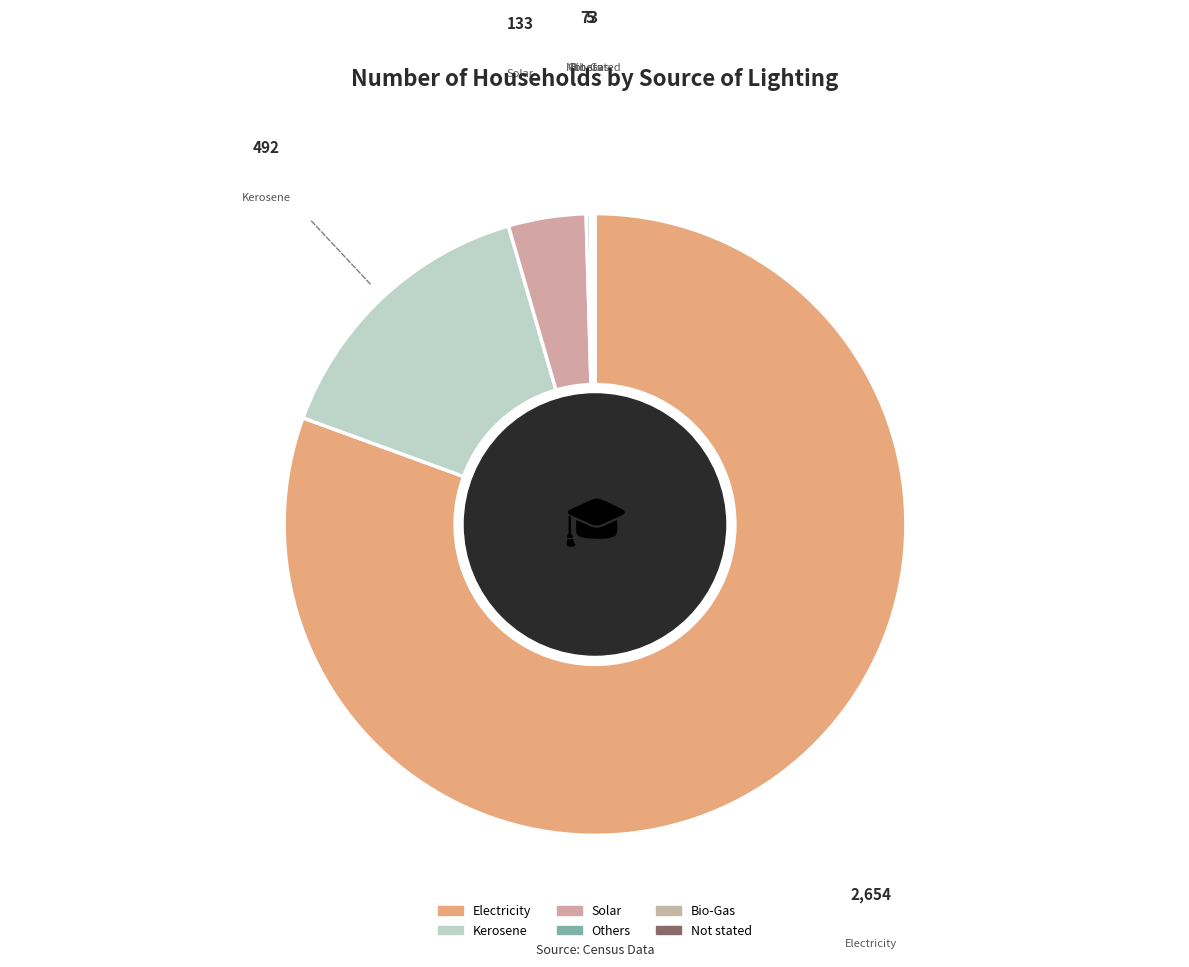

Between Electricity and Kerosene, which is larger?

Electricity